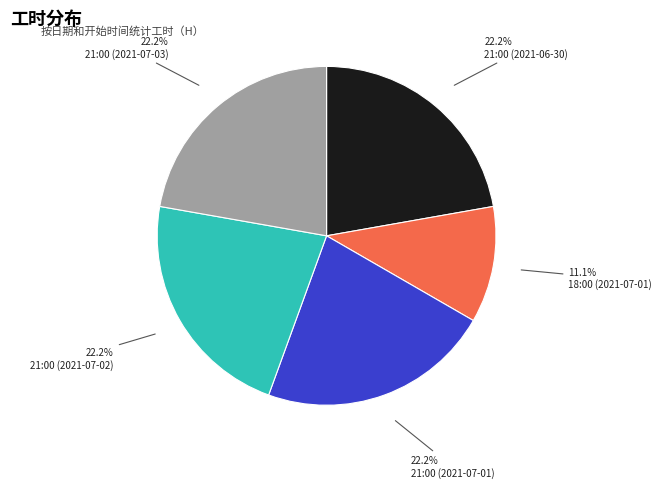

Is there a majority slice in this chart?

No